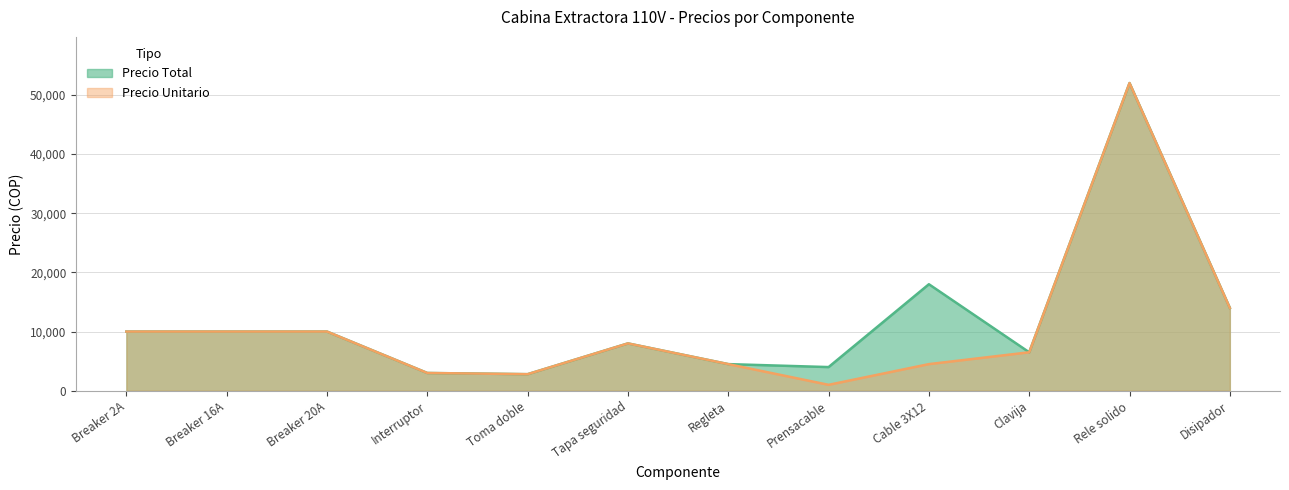

True or false: Precio Total and Precio Unitario intersect in this chart.

False